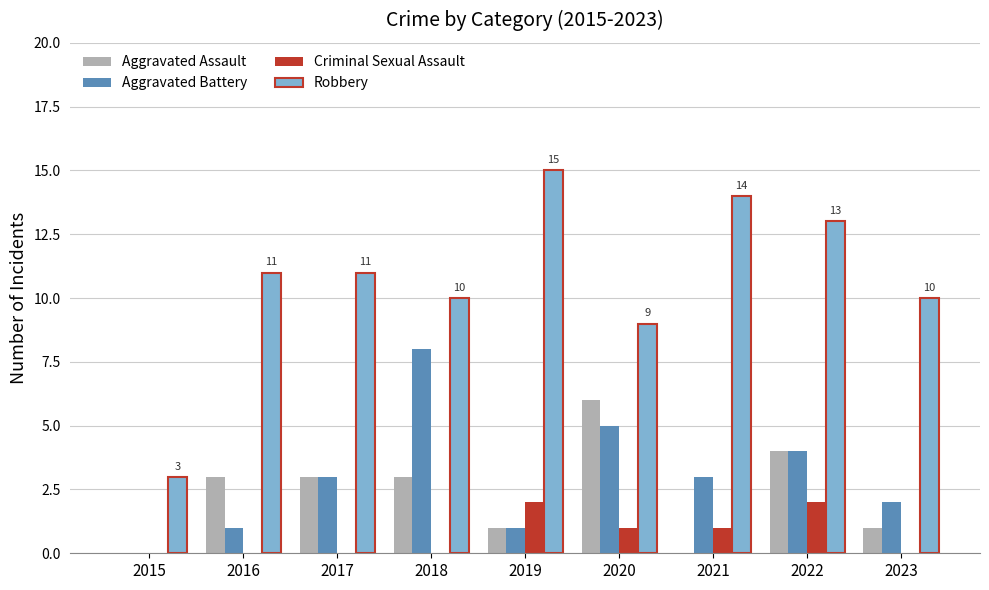

Which series changed the most between 2020 and 2022?

Robbery